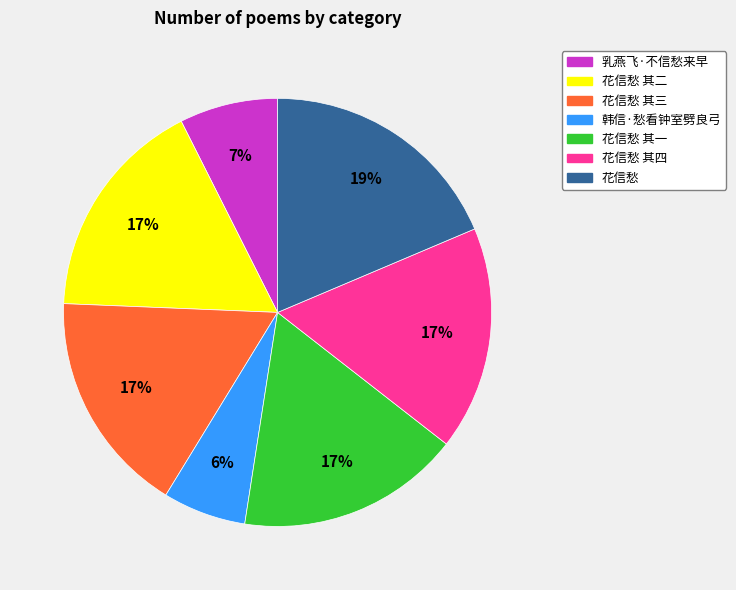

What percentage is the 花信愁 其四 slice, to the nearest percent?

17%